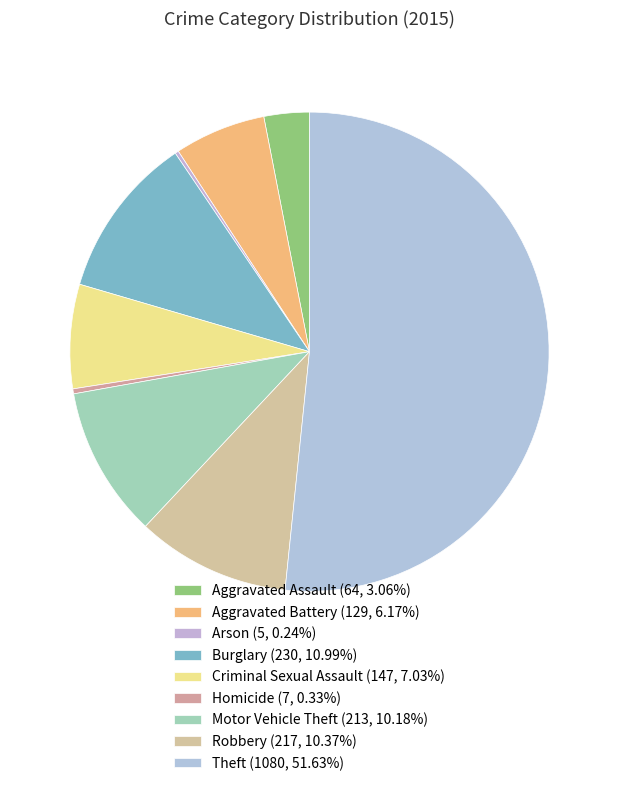

Combined, what portion of the pie is Aggravated Battery and Motor Vehicle Theft?

16.3%